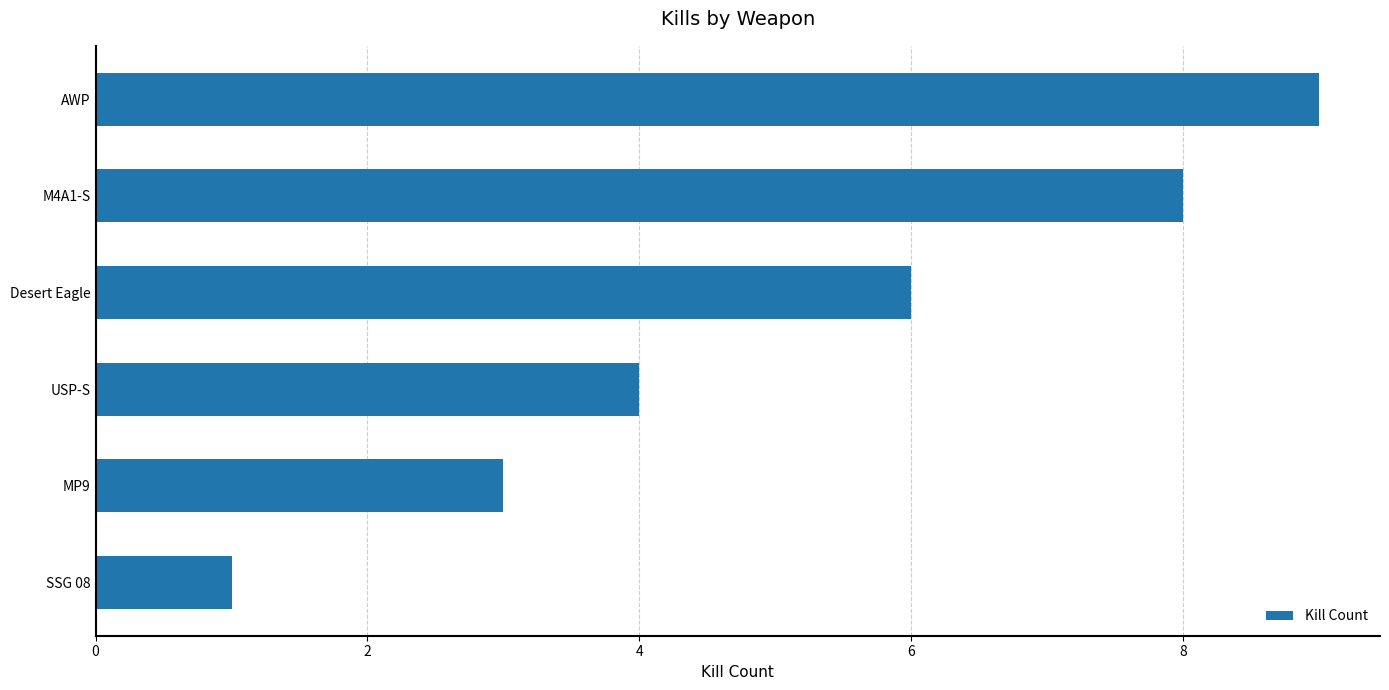

Approximately how many times larger is the value at Desert Eagle compared to MP9?

2.0